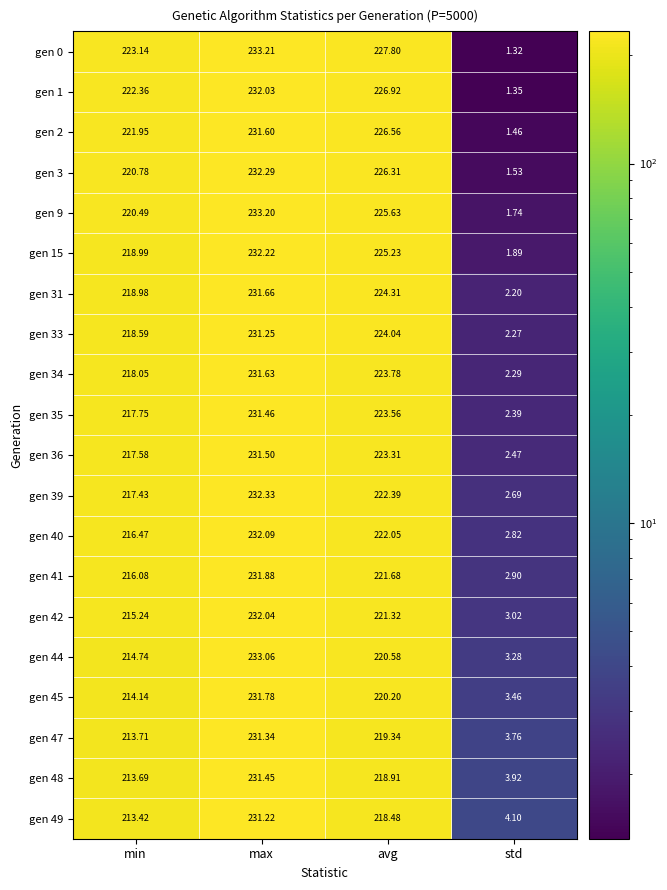

List the series in order of their peak value, lowest first.

gen 49, gen 33, gen 47, gen 48, gen 35, gen 36, gen 2, gen 34, gen 31, gen 45, gen 41, gen 1, gen 42, gen 40, gen 15, gen 3, gen 39, gen 44, gen 9, gen 0